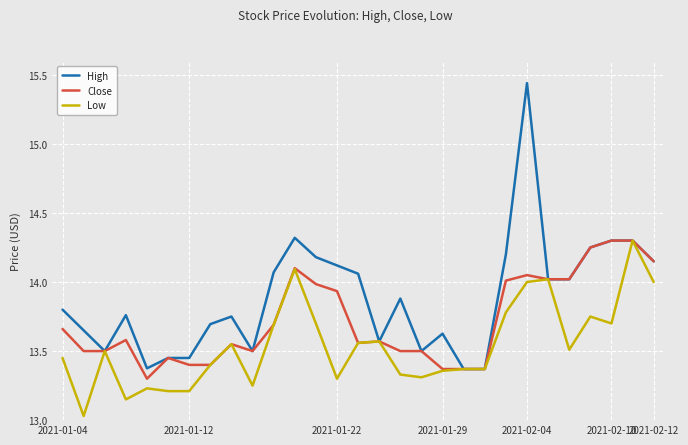

List the series in order of their overall mean, lowest first.

Low, Close, High